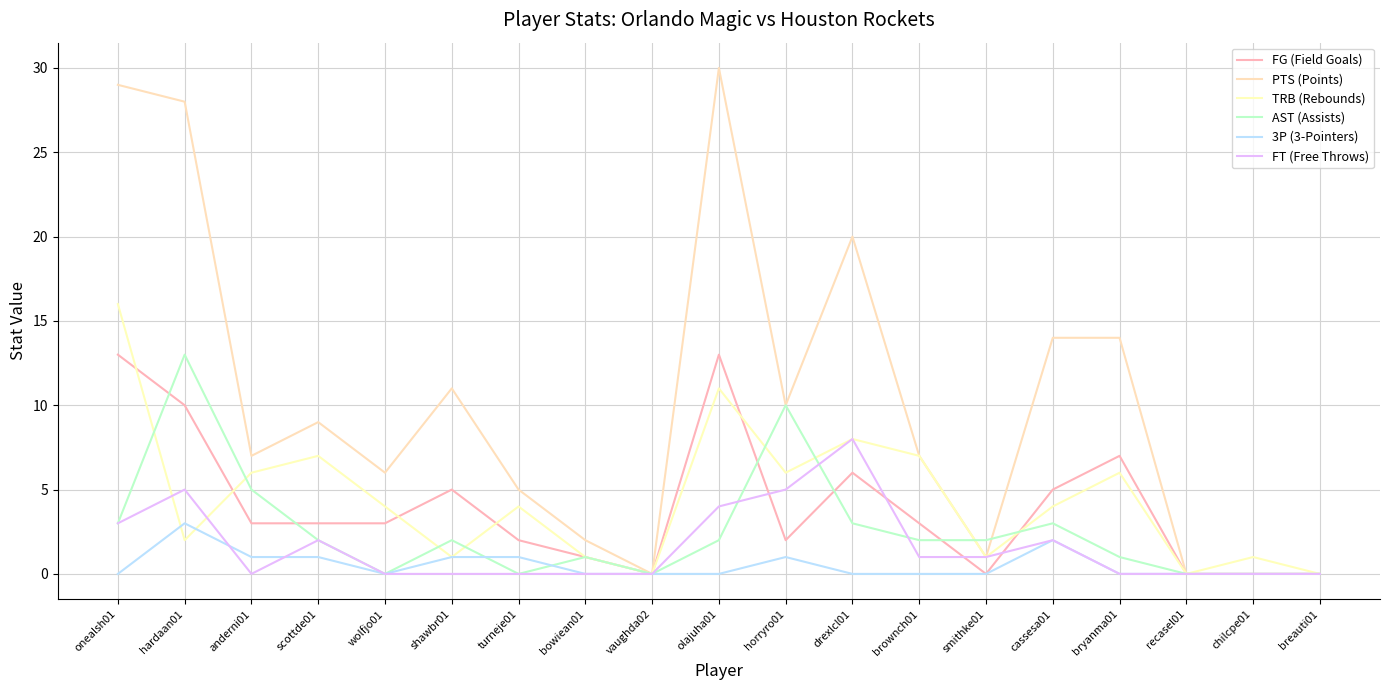

Does the chart have visible grid lines?

Yes